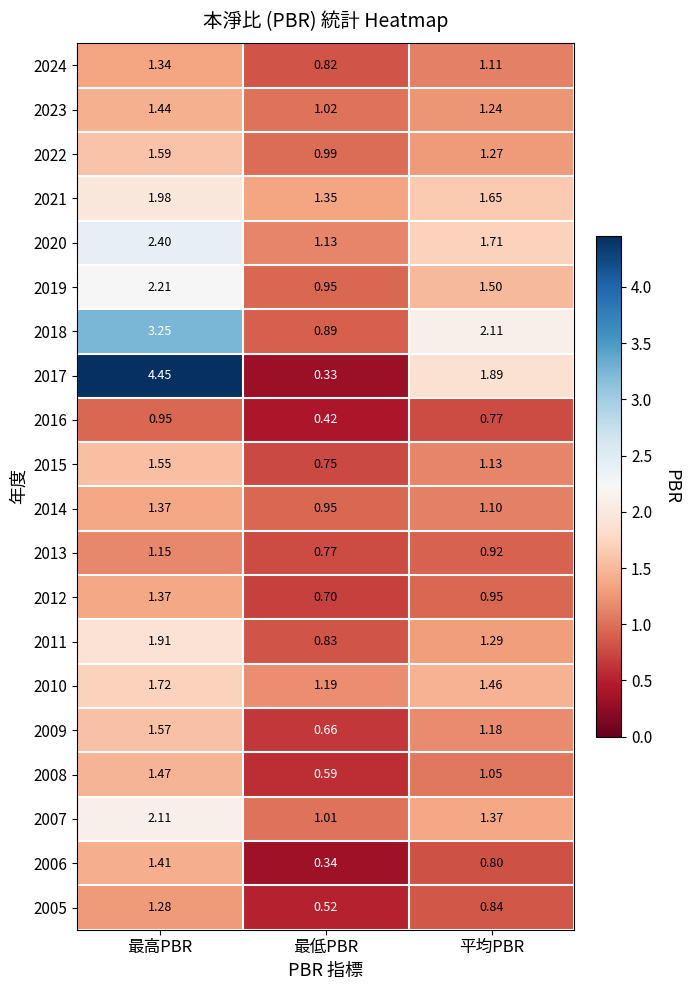

Which category has the highest value across all series?

最高PBR